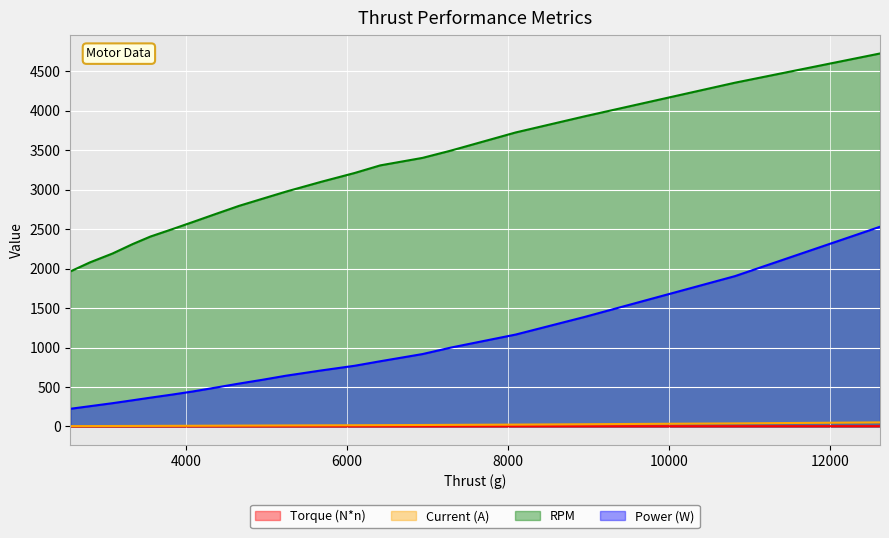

True or false: Power (W) and Torque (N*n) cross at least once.

False